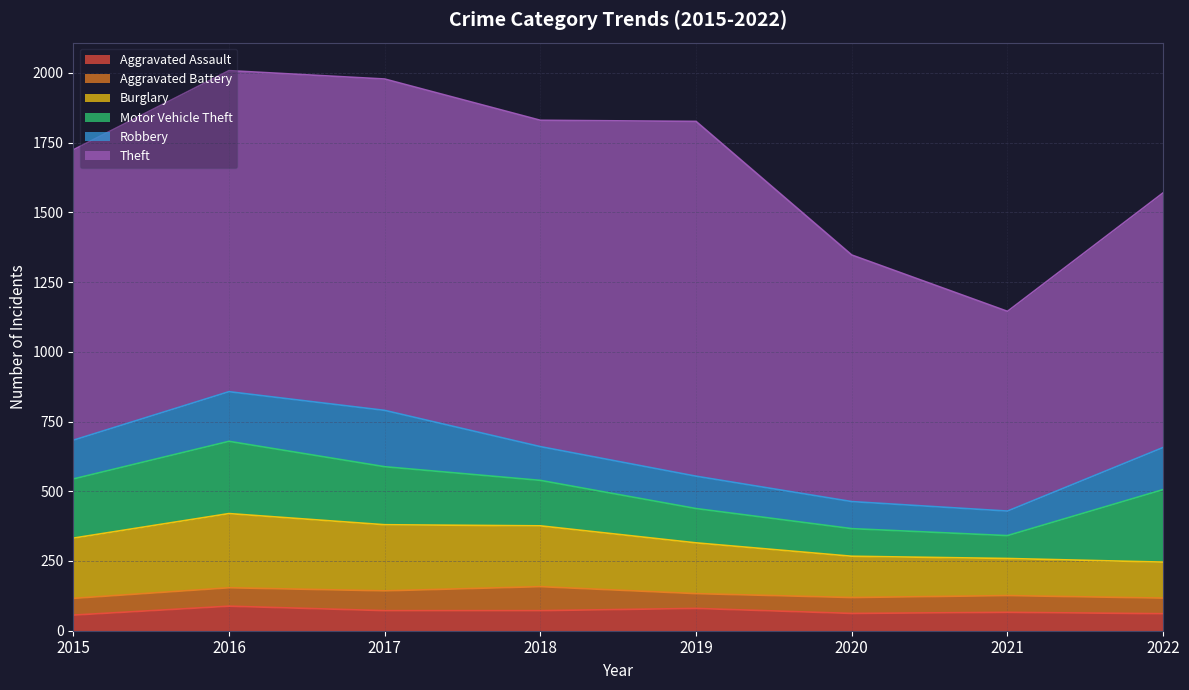

How many values in the Motor Vehicle Theft series are below 208?

4